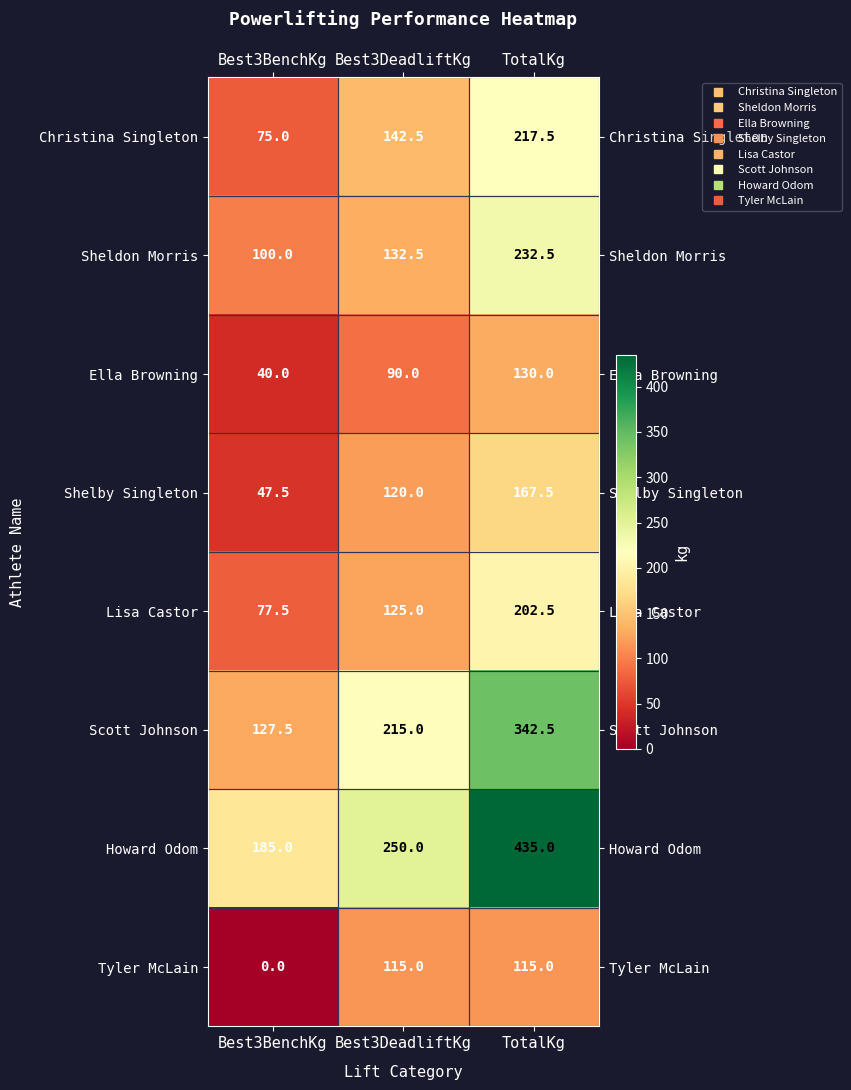

Read the Christina Singleton value at Best3BenchKg.

75.0